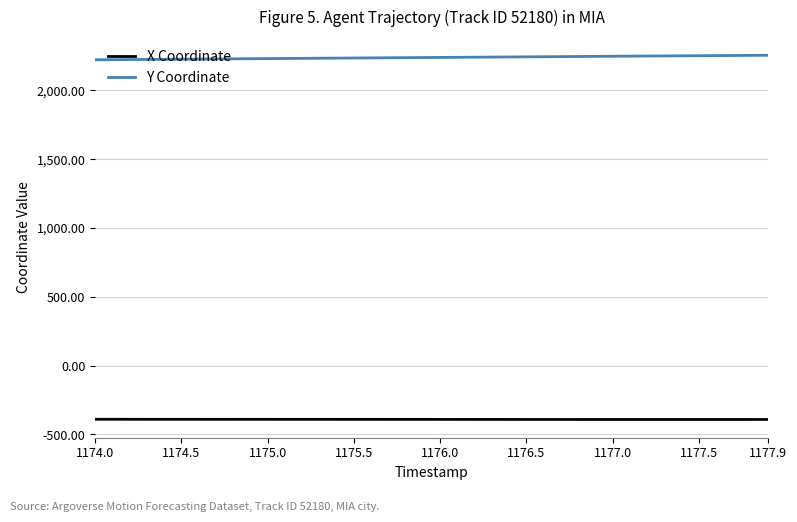

True or false: Y Coordinate and X Coordinate intersect in this chart.

False